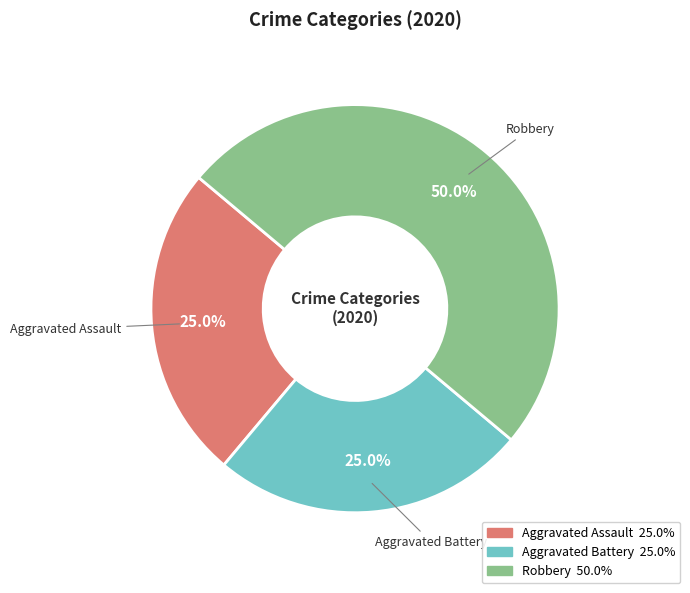

Does Aggravated Assault account for over 50% of the chart?

No